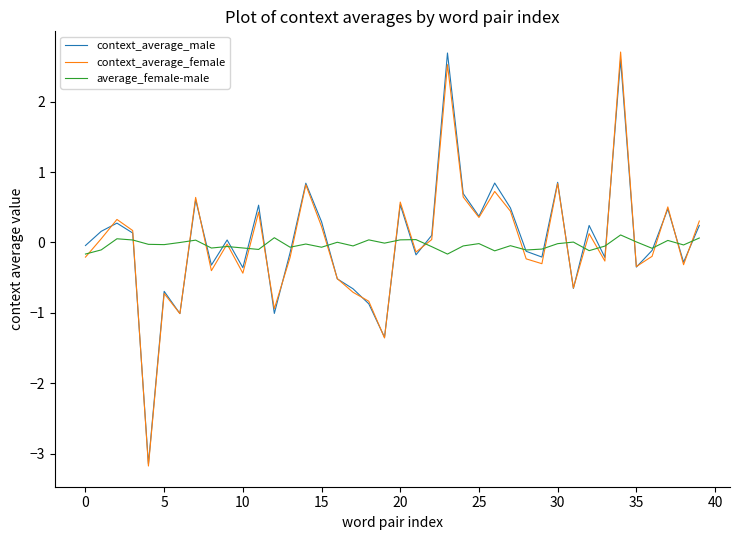

How many distinct data groups are displayed?

3